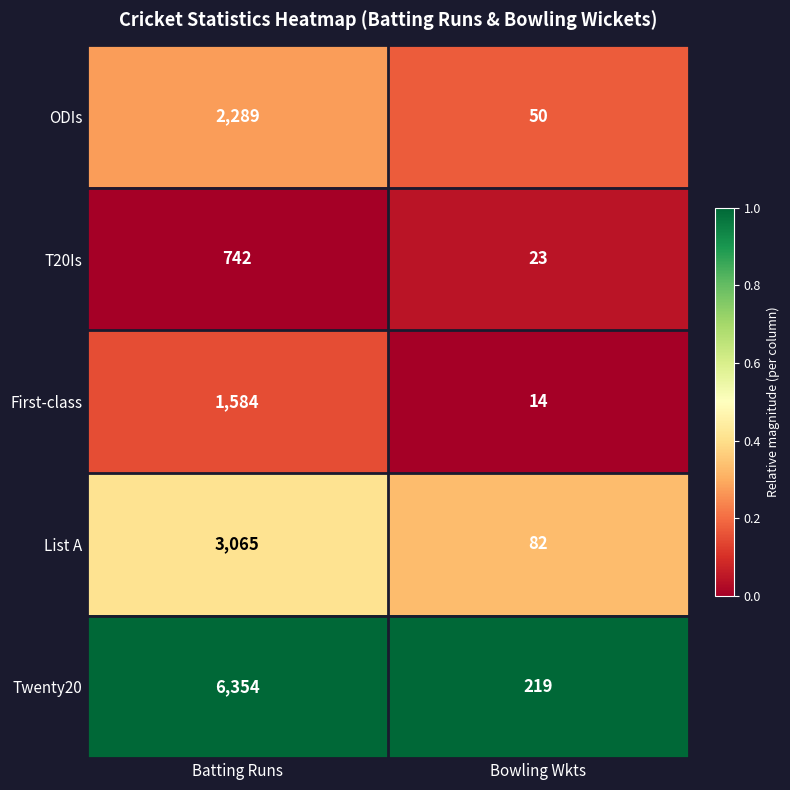

Reading right to left, extract all data points from this chart.

ODIs: Bowling Wkts=50	Batting Runs=2289
T20Is: Bowling Wkts=23	Batting Runs=742
First-class: Bowling Wkts=14	Batting Runs=1584
List A: Bowling Wkts=82	Batting Runs=3065
Twenty20: Bowling Wkts=219	Batting Runs=6354